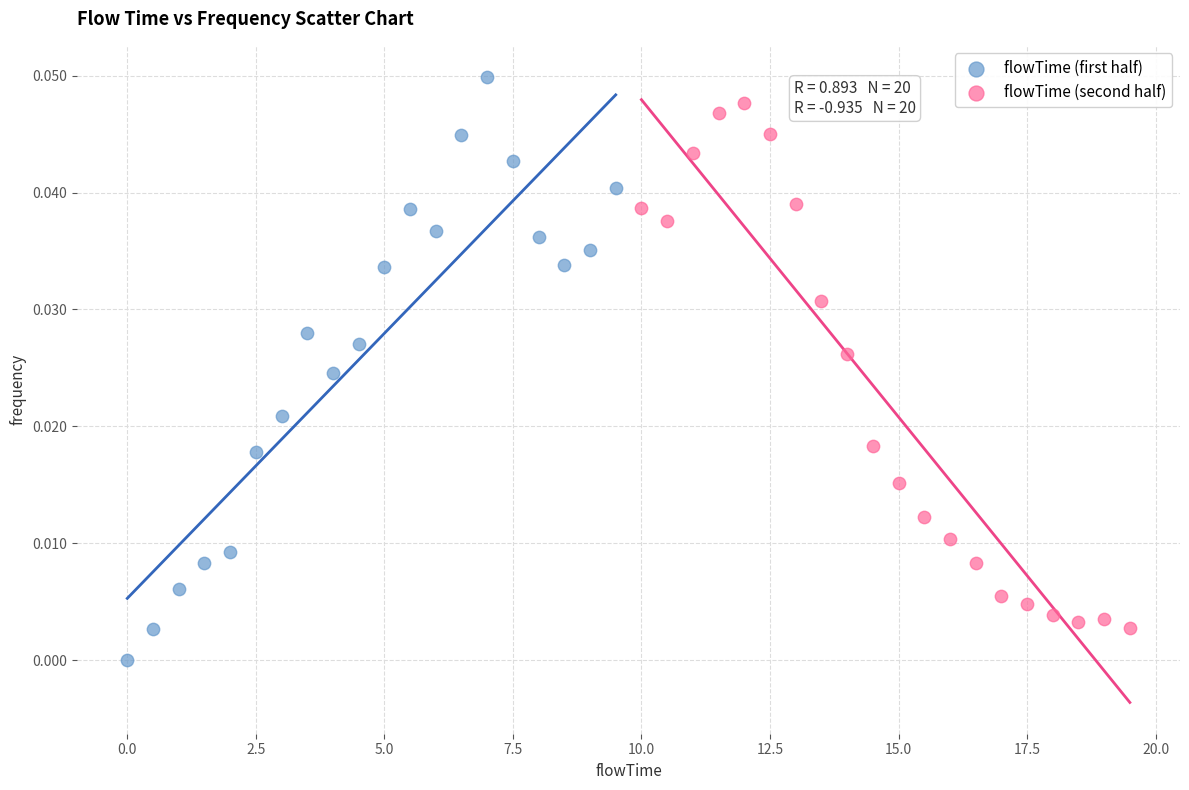

Which series reaches the minimum Y coordinate?

flowTime (first half)